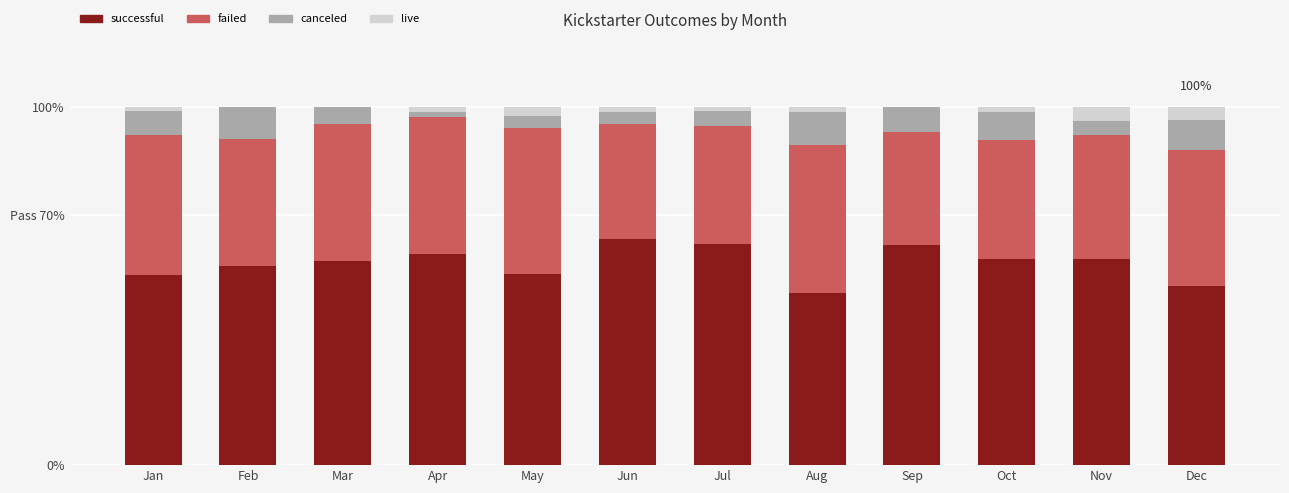

Are the bars grouped side by side (vs. stacked)?

No